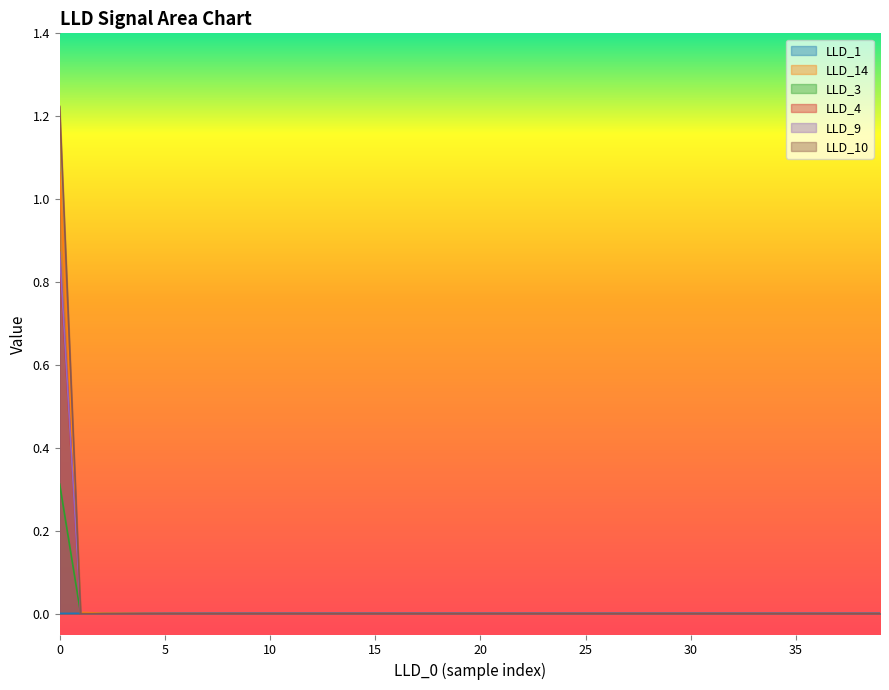

What is the maximum value shown in the chart?

1.2